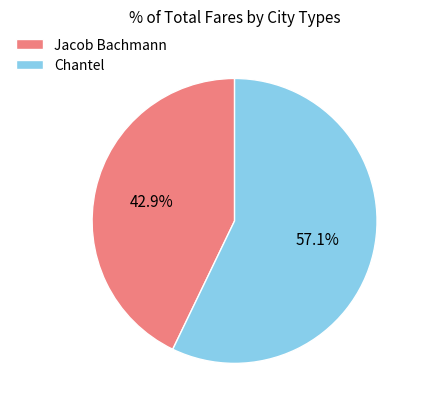

What portion of the pie excludes Chantel?

42.9%